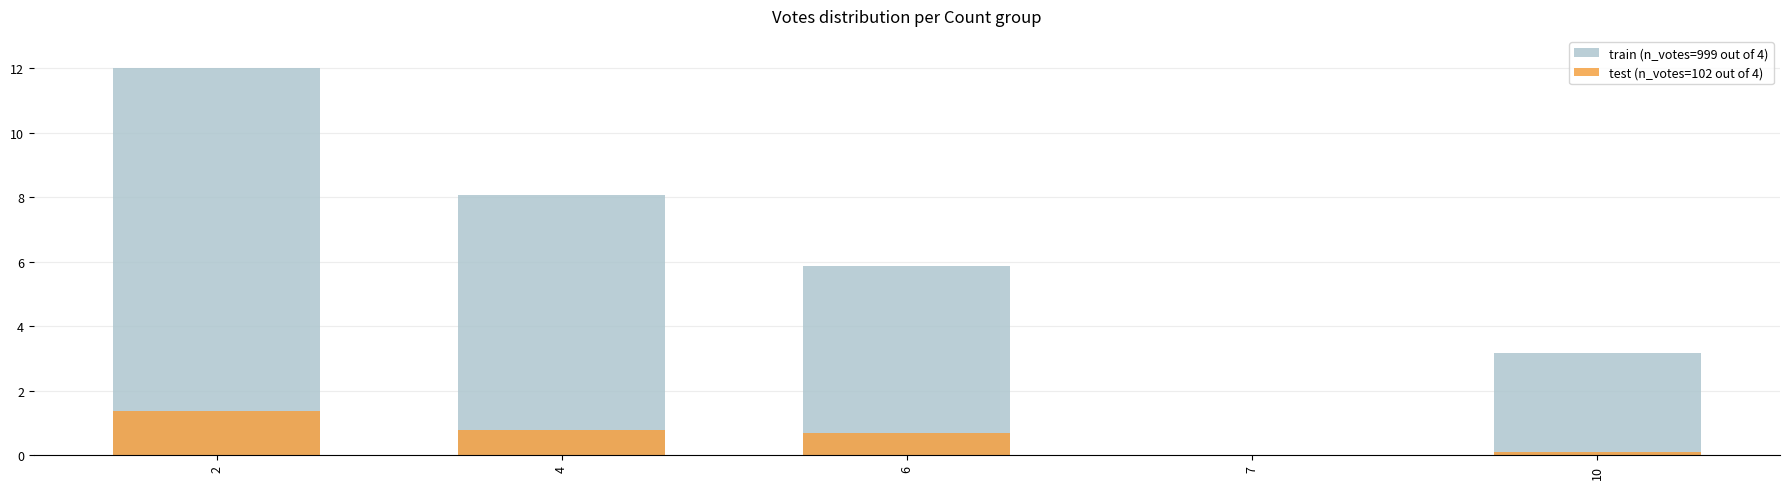

What is the sum of the test (n_votes=102 out of 4) values at 7 and 2?

1.4